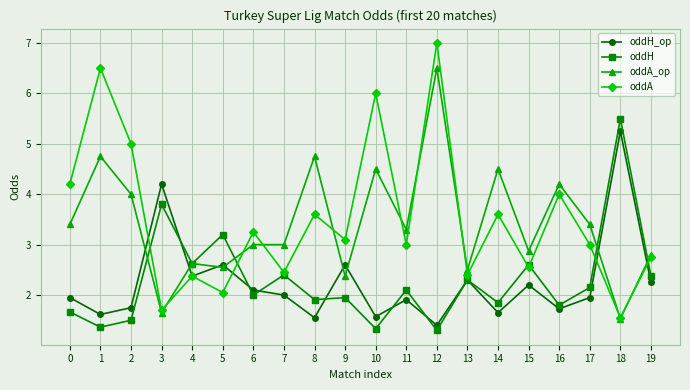

Rank the series by their maximum value, from highest to lowest.

oddA, oddA_op, oddH, oddH_op